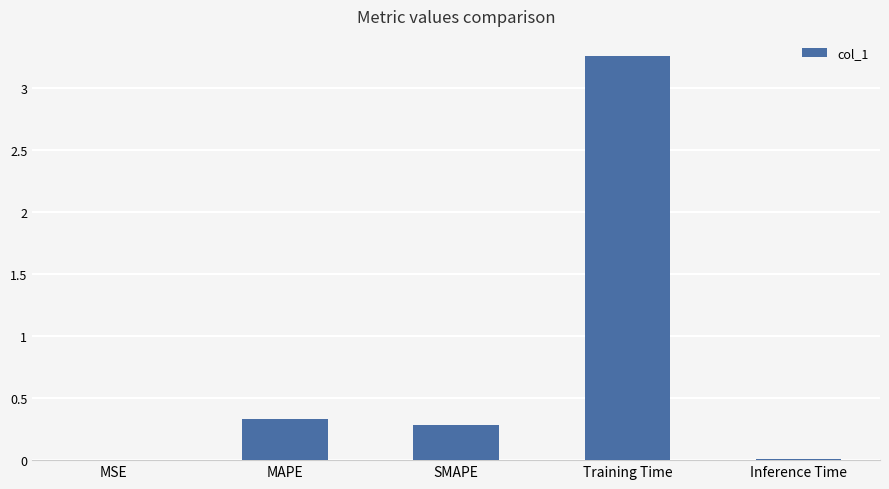

What is the average value?

0.8